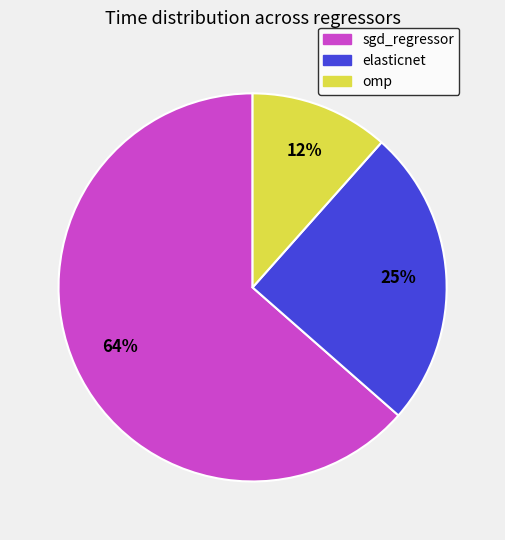

The elasticnet slice represents 32% of the pie. True or false?

False